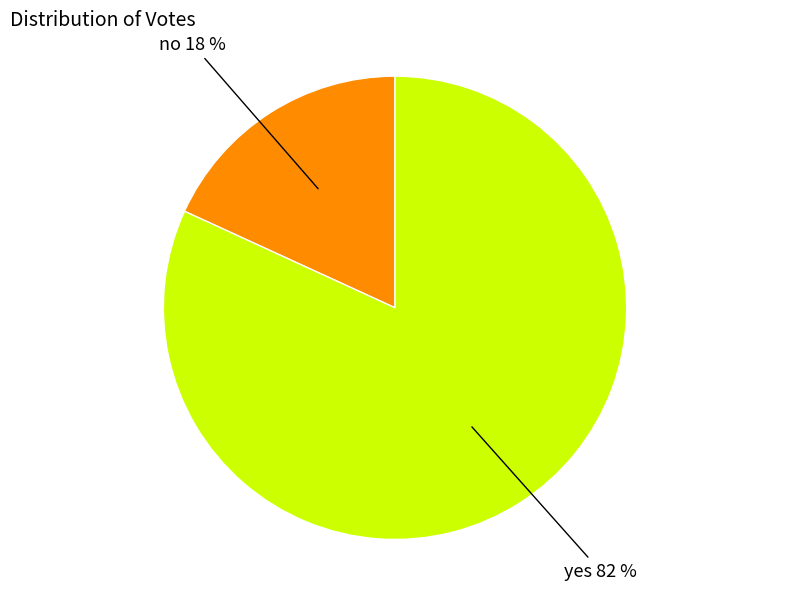

Rank the categories by value from lowest to highest.

no, yes